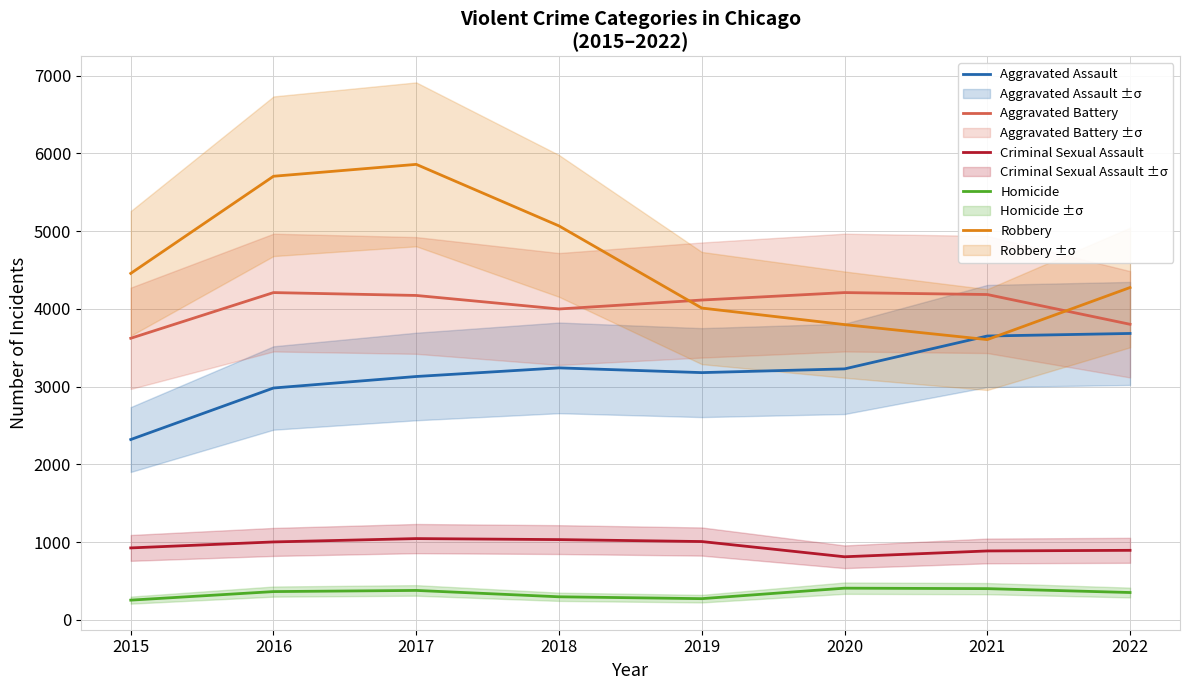

Reading left to right, extract all data points from this chart.

Aggravated Assault: 2015=2319	2016=2982	2017=3130	2018=3241	2019=3180	2020=3228	2021=3651	2022=3684
Aggravated Battery: 2015=3622	2016=4210	2017=4173	2018=3999	2019=4114	2020=4210	2021=4185	2022=3802
Criminal Sexual Assault: 2015=924	2016=1001	2017=1044	2018=1031	2019=1006	2020=810	2021=885	2022=893
Homicide: 2015=252	2016=362	2017=377	2018=295	2019=271	2020=406	2021=400	2022=350
Robbery: 2015=4457	2016=5707	2017=5860	2018=5068	2019=4011	2020=3798	2021=3605	2022=4275